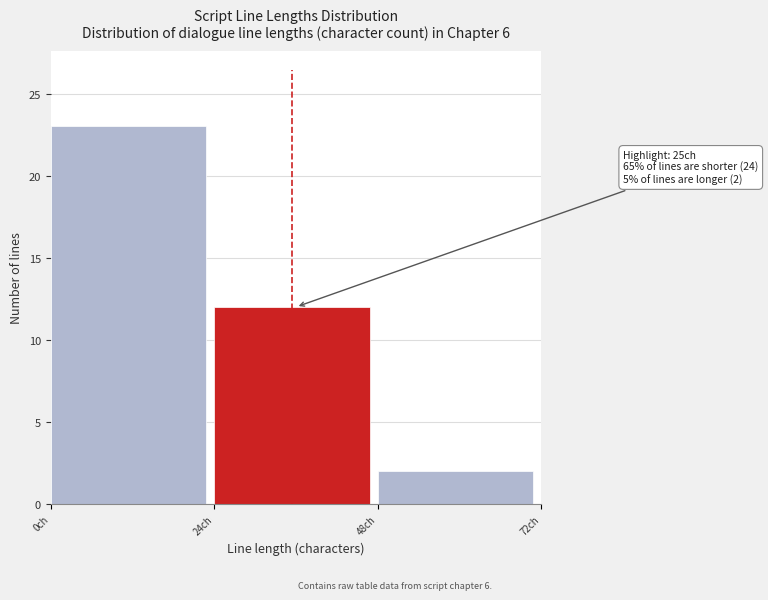

Over which range of the x-axis is the bar tallest?

0 to 24